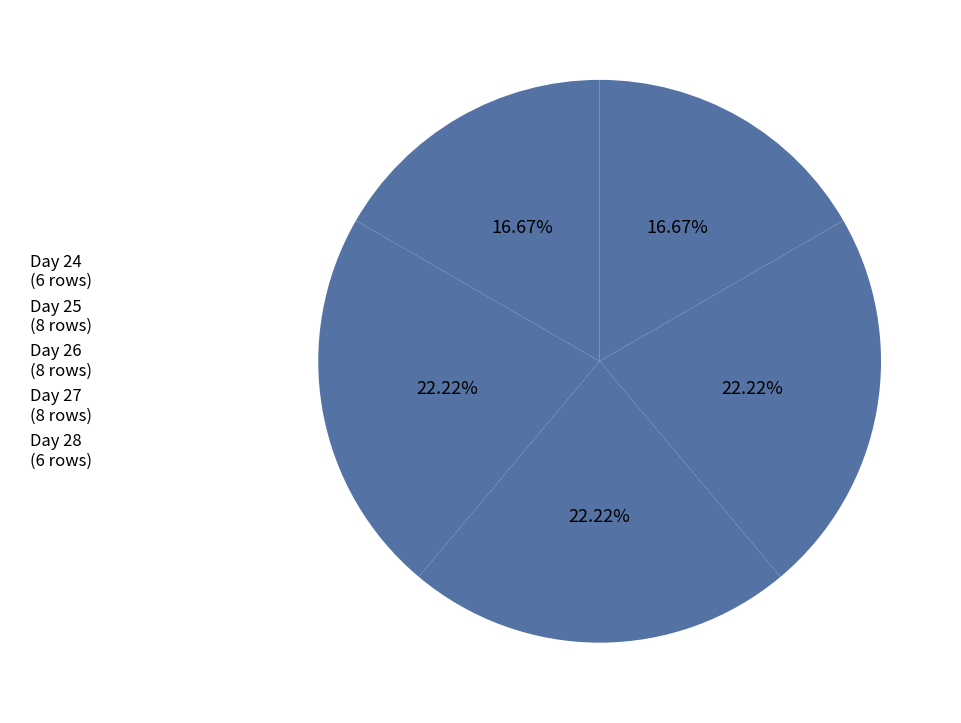

Count the number of slices in the pie.

5